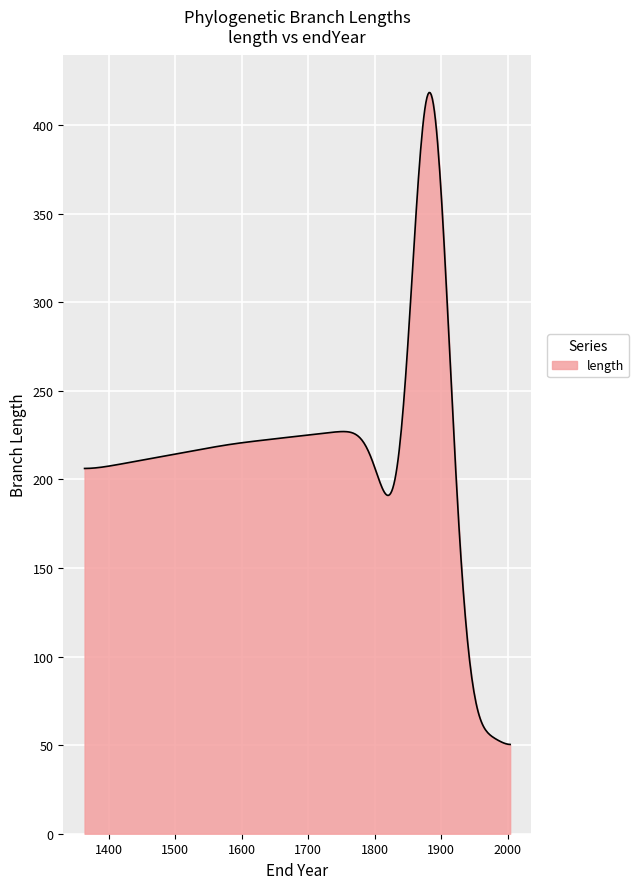

What is the maximum value shown in the chart?

418.4